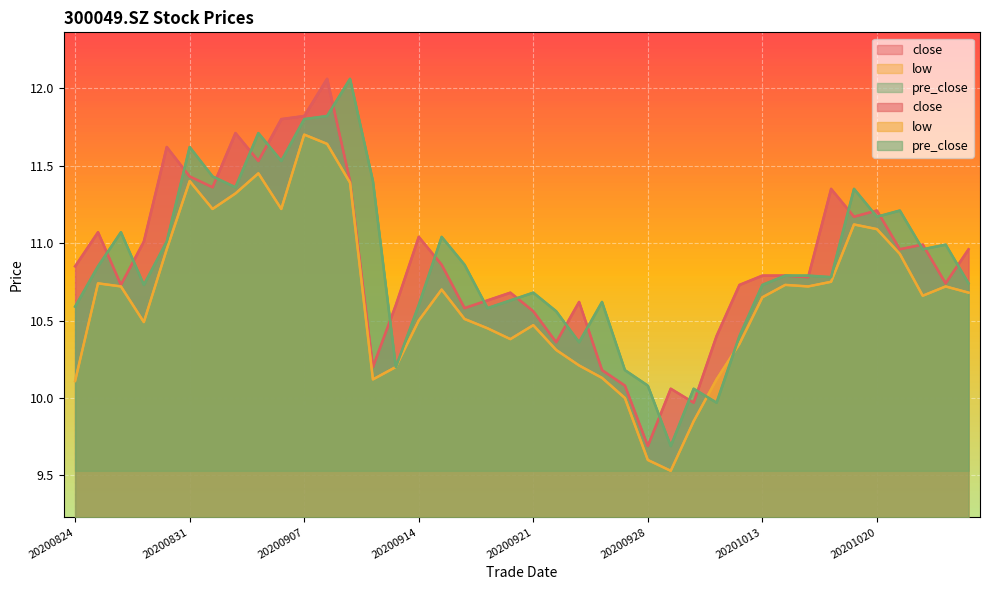

At which category does the chart reach its minimum across all series?

20200929